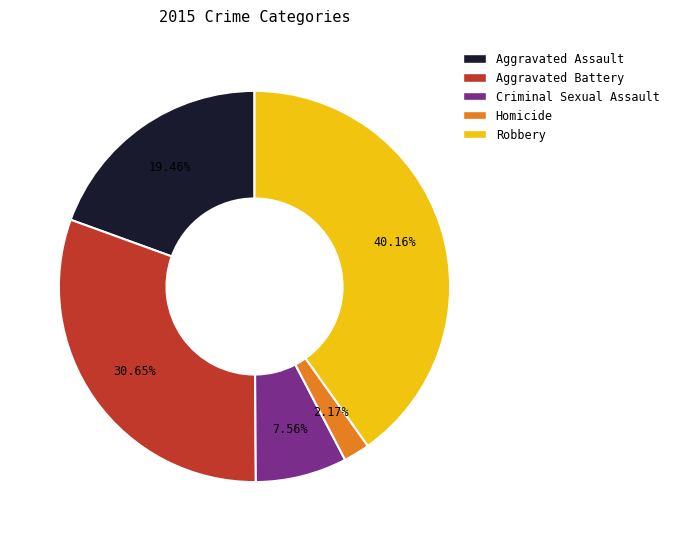

What is the total percentage of Homicide and Criminal Sexual Assault?

9.7%